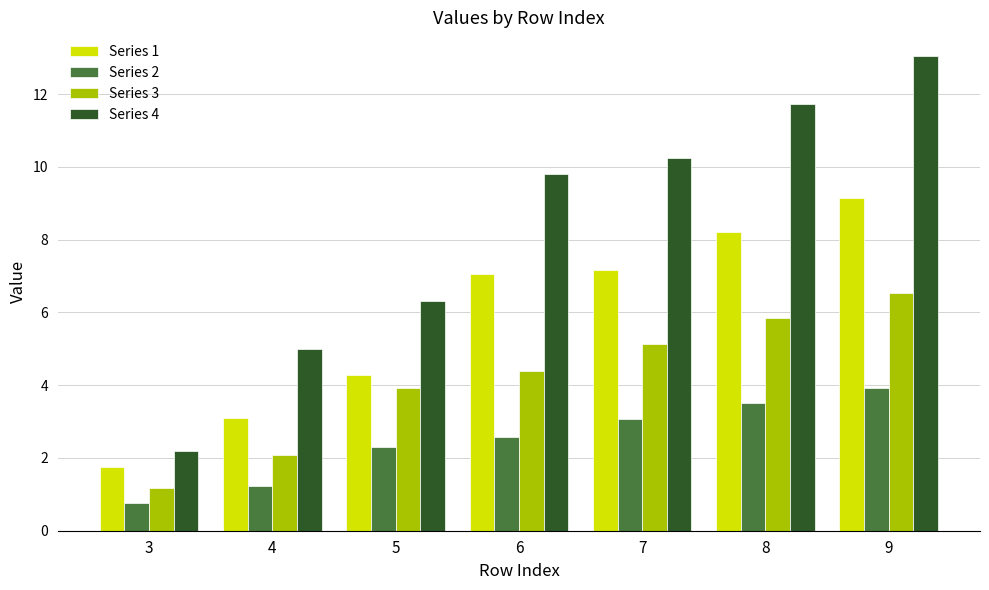

How many data points in Series 3 are less than 4?

3